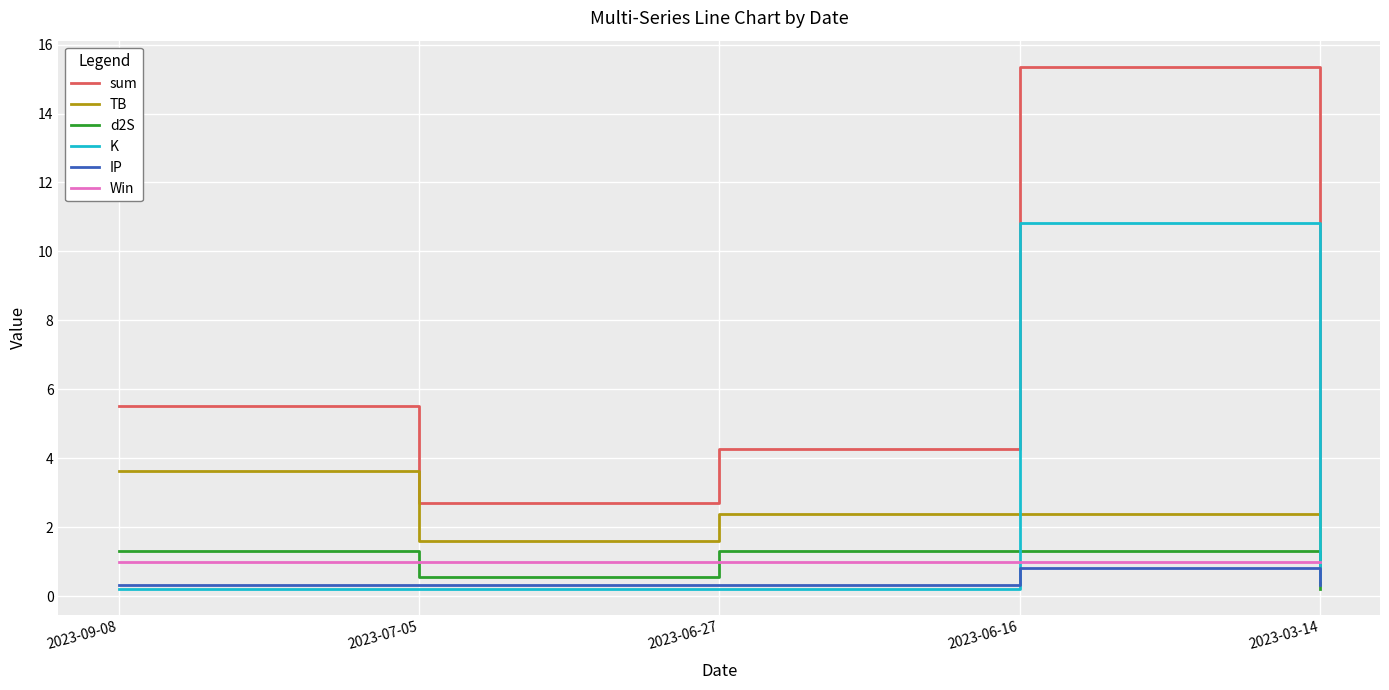

What is the lowest value of the TB series?

0.7